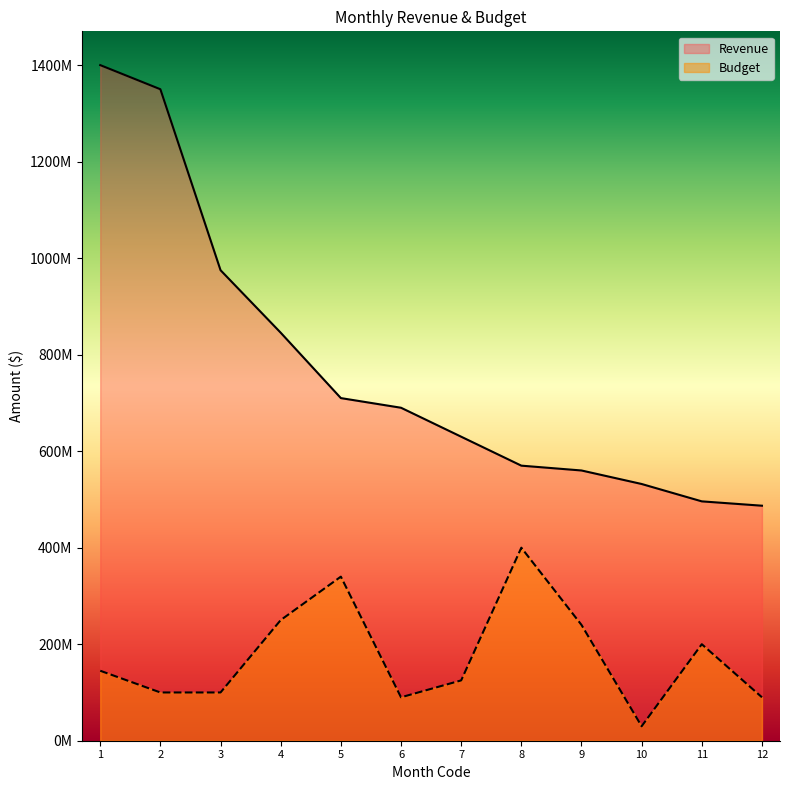

What is the difference between the Budget values at 6 and 7?

35000000